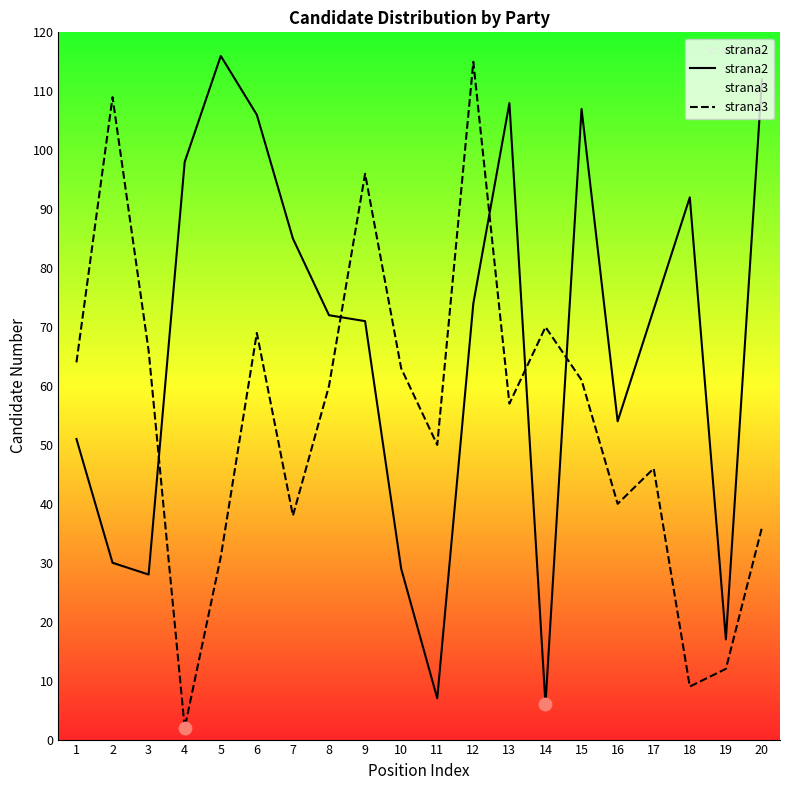

What are all the series names shown in the legend?

strana2, strana3